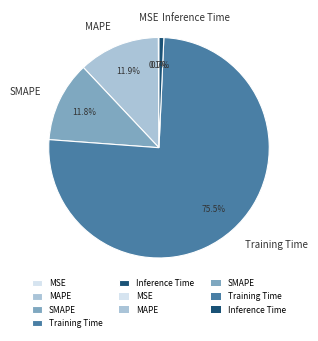

Do SMAPE and MAPE together represent more than half of the pie?

No